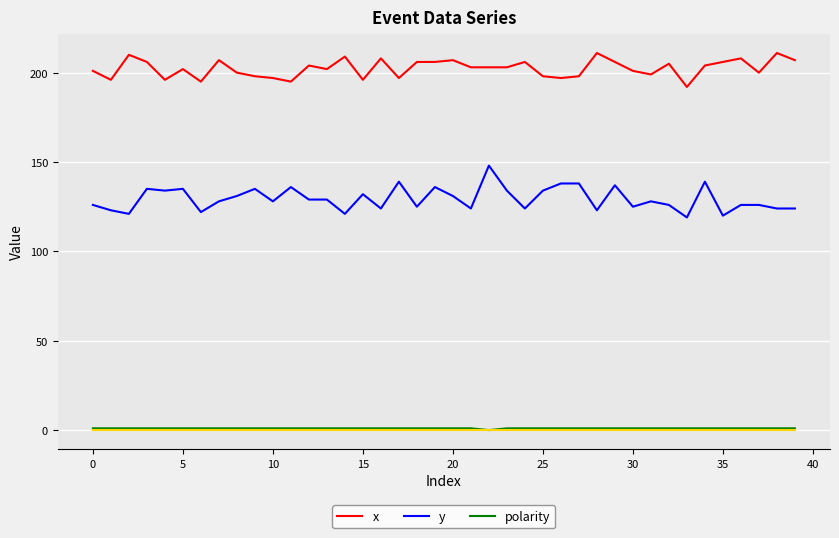

Which series has the widest spread of values?

y